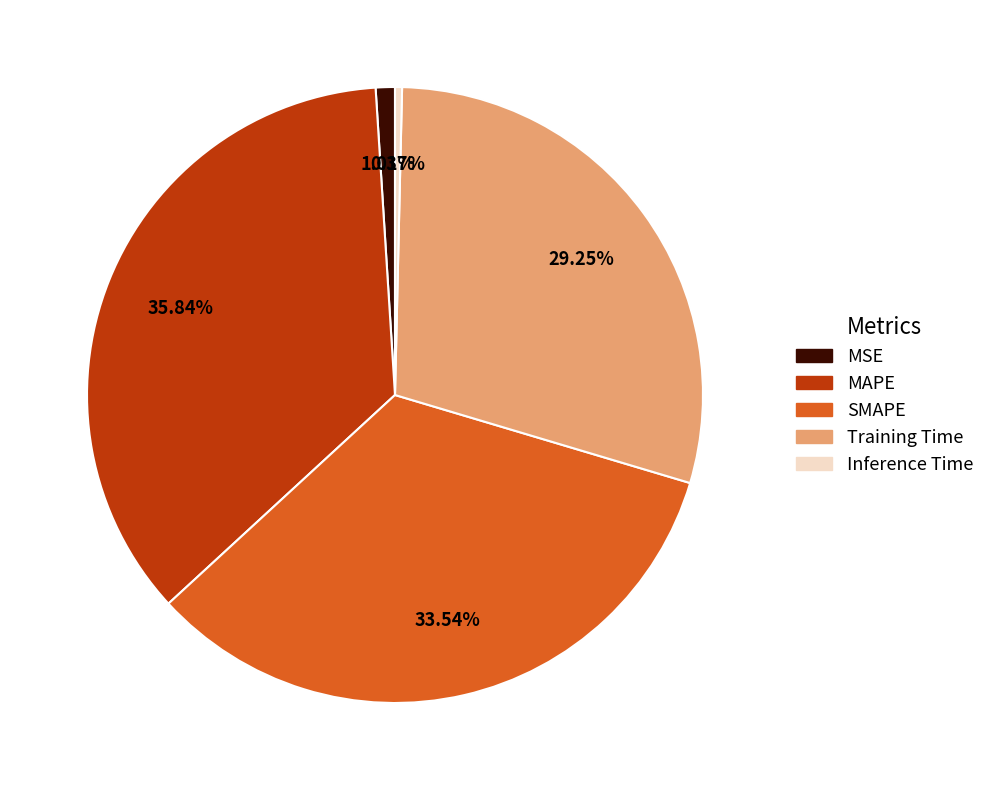

Rank the categories by value from highest to lowest.

MAPE, SMAPE, Training Time, MSE, Inference Time